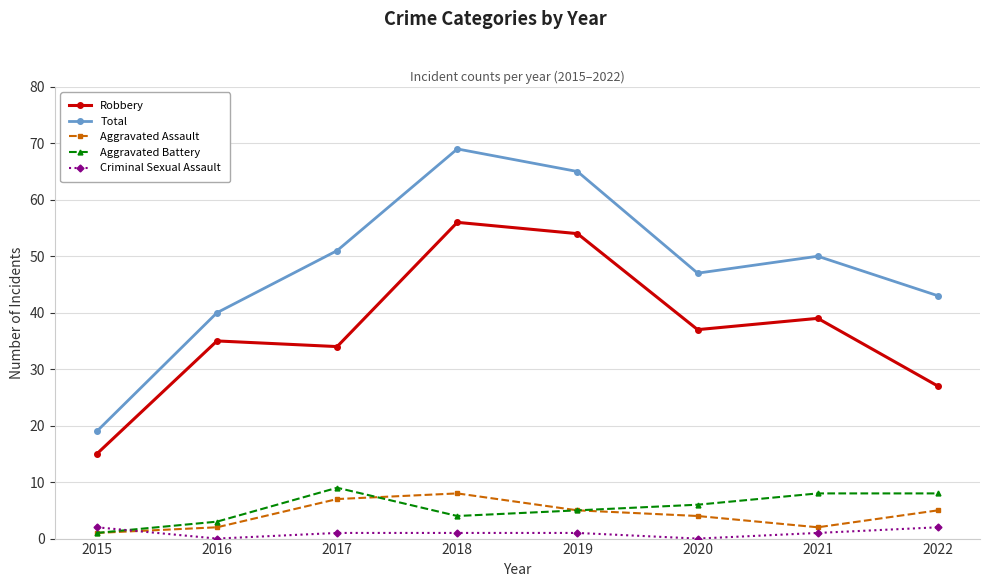

Rank the series by their maximum value, from lowest to highest.

Criminal Sexual Assault, Aggravated Assault, Aggravated Battery, Robbery, Total